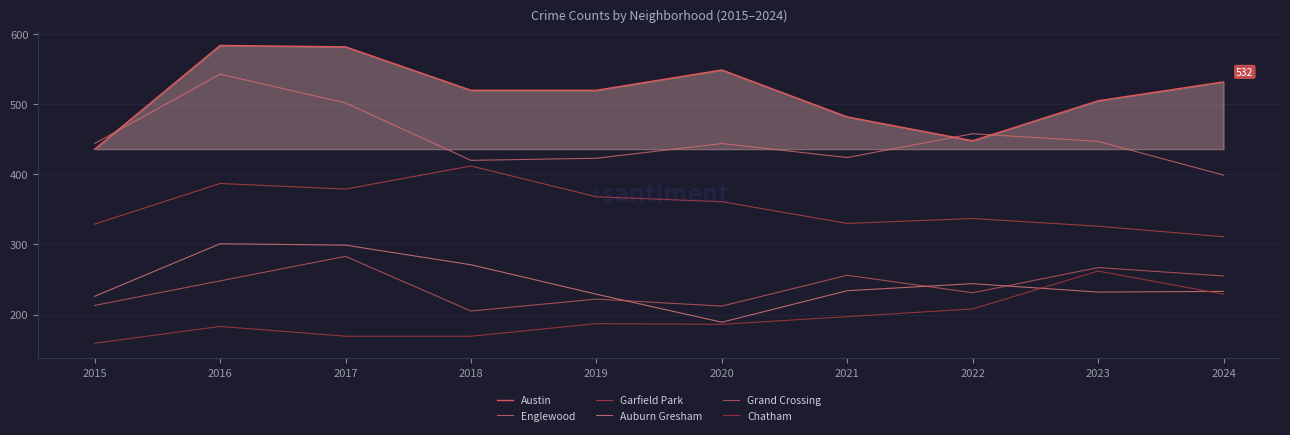

What value does the Chatham series have at 2020?

186